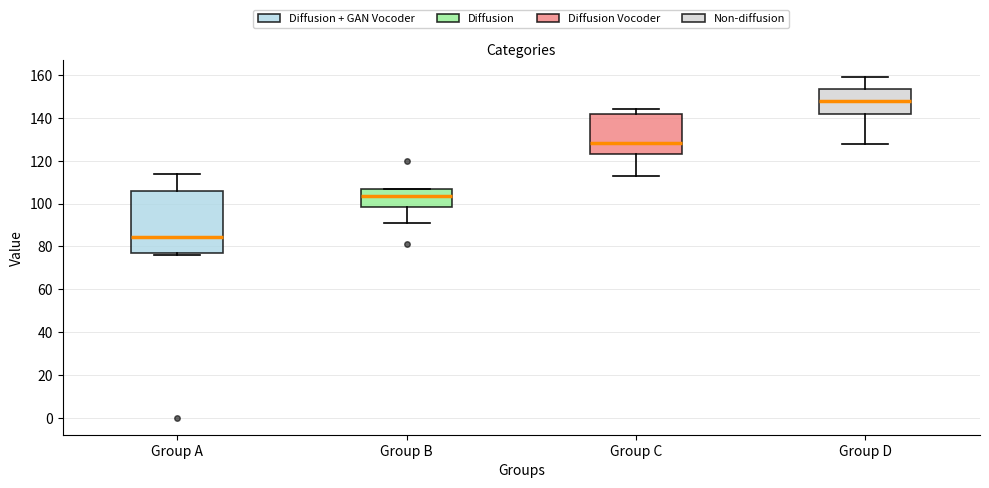

Reading left to right, transcribe this box plot: for each box, give where its median line is, the range the box spans, and where its two whiskers end, as read against the y-axis. The values are not printed on the chart, so give them approximately, as read against the axis.

Group A: median 84, box 76 to 106, whiskers 76 (just below the box's lower edge) to 114
Group B: median 104, box 98 to 108, whiskers 92 to 108
Group C: median 128, box 124 to 142, whiskers 114 to 144
Group D: median 148, box 142 to 154, whiskers 128 to 160